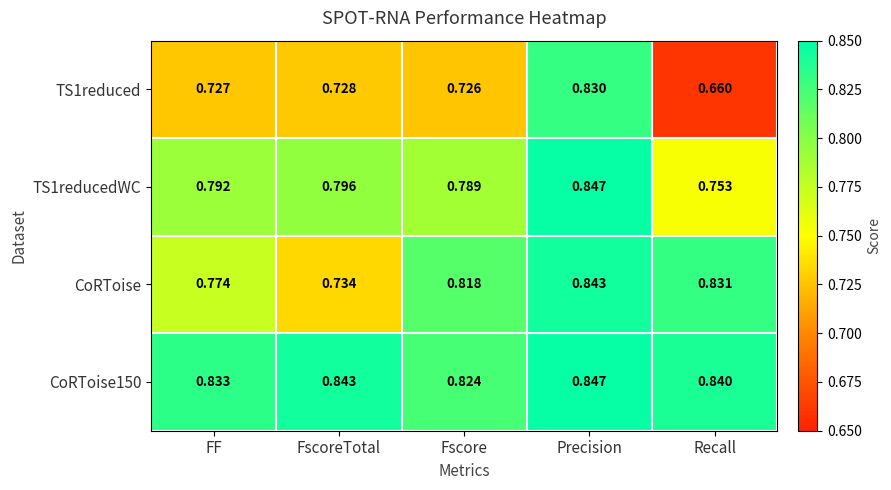

Rank the categories by CoRToise150 value from highest to lowest.

Precision, FscoreTotal, Recall, FF, Fscore